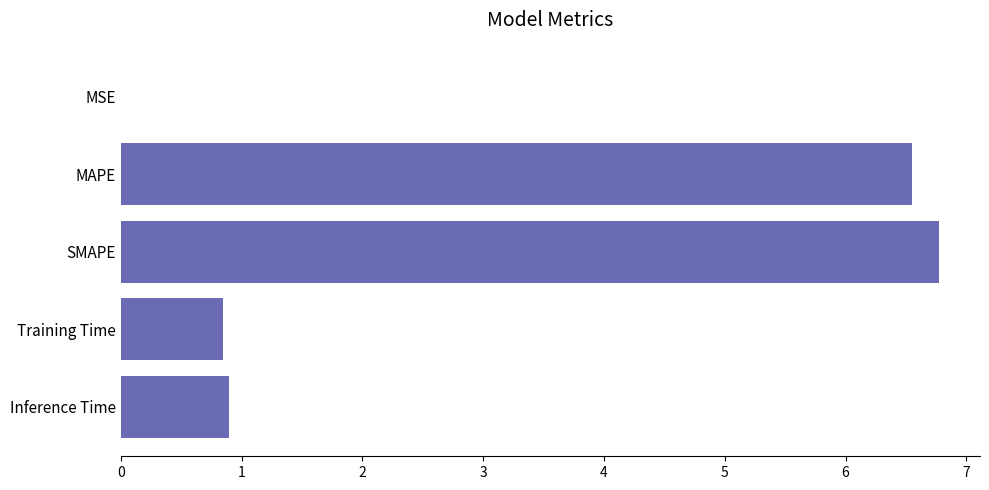

Between MAPE and MSE, which is larger?

MAPE